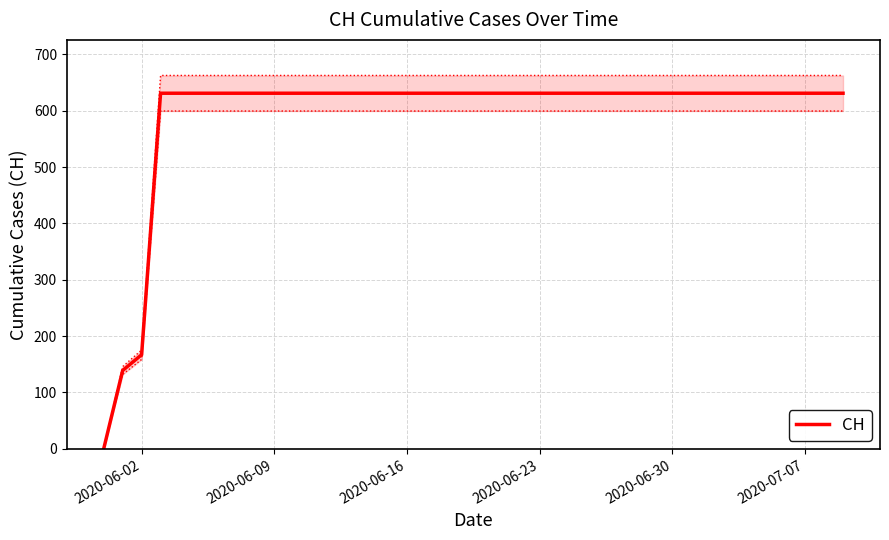

At which label is CH closest to 315?

2020-06-02